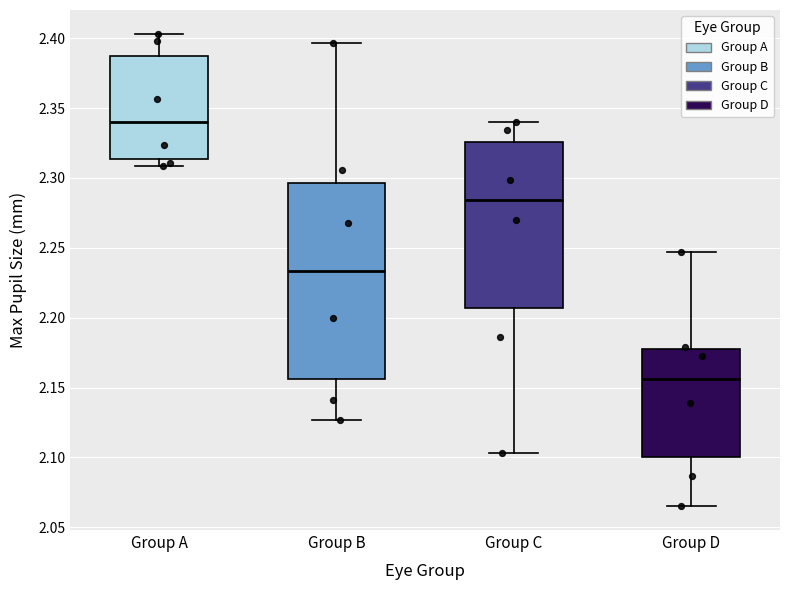

Which box is the tallest, from its lower edge to its upper edge?

Group B